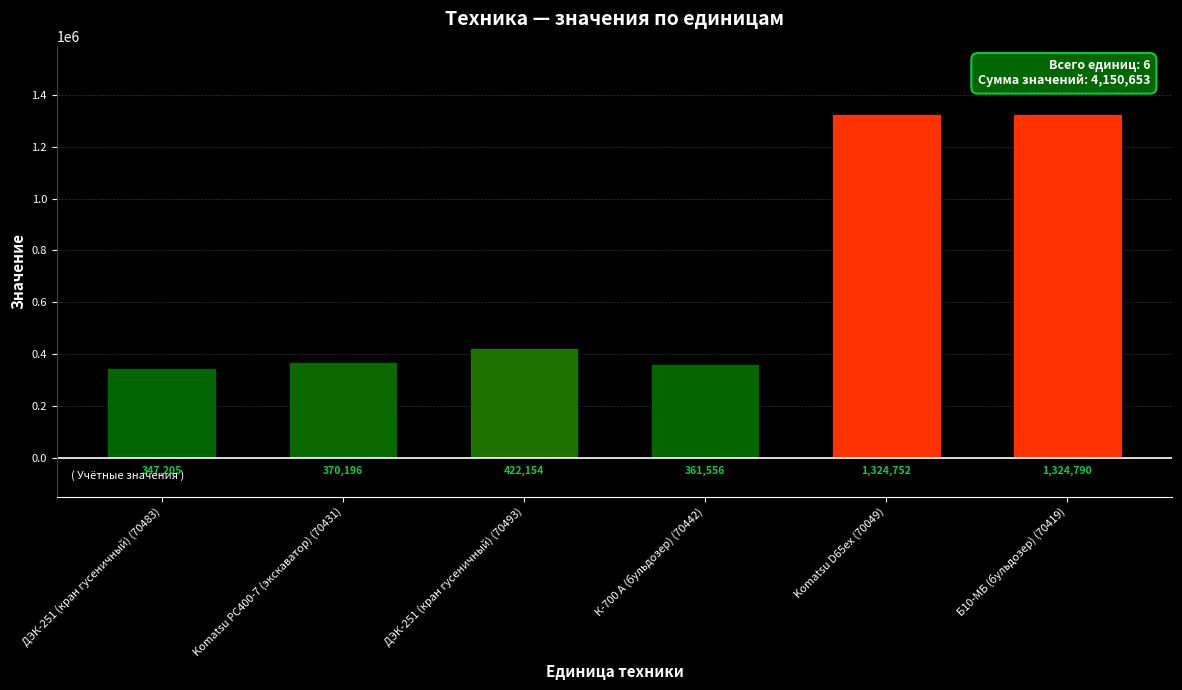

What is the change in value from Komatsu D65ex (70049) to Б10-МБ (бульдозер) (70419)?

+38